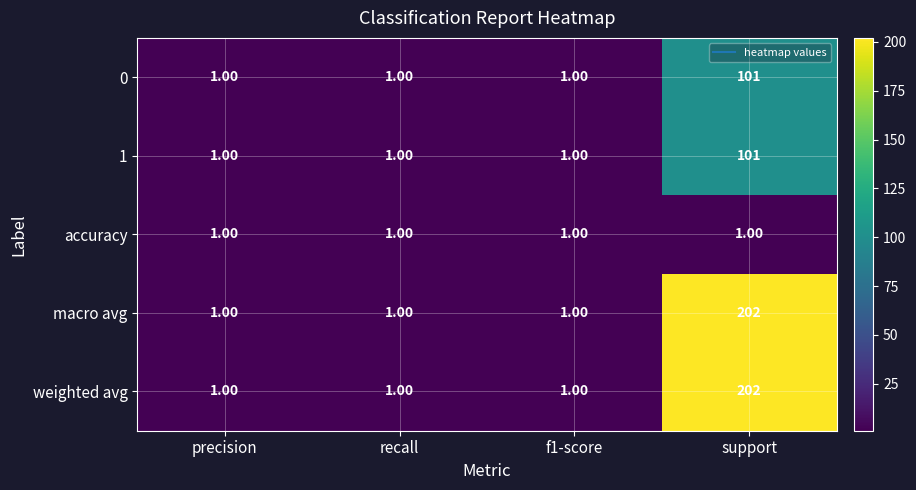

What is the average value of the 1 series?

26